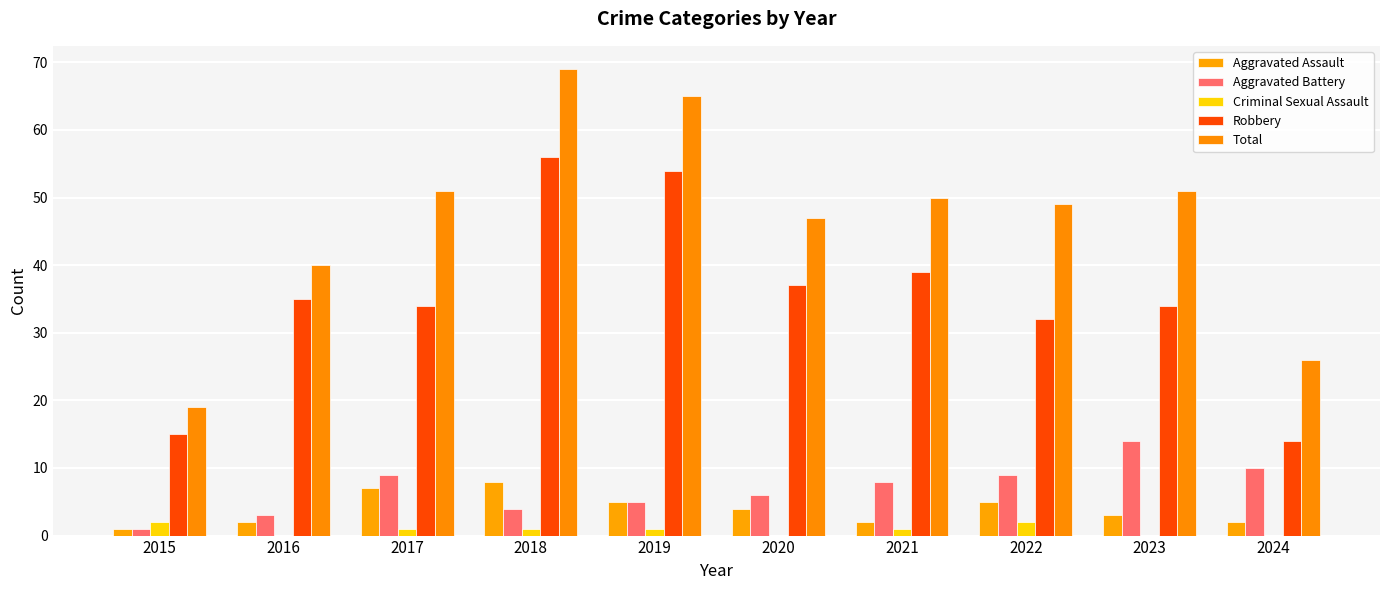

The value of Aggravated Battery at 2023 is 14. True or false?

True